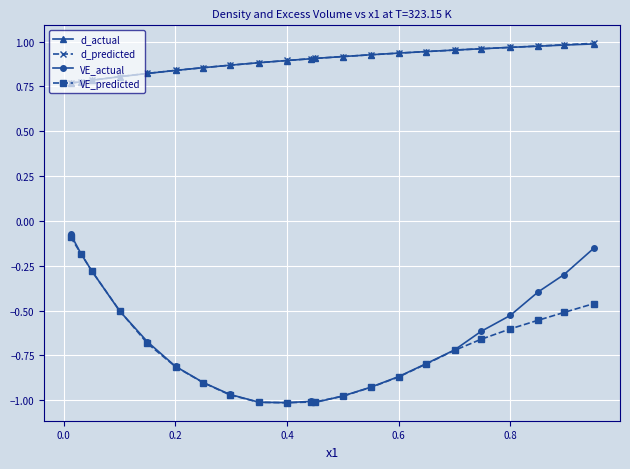

True or false: VE_predicted and d_predicted intersect in this chart.

False